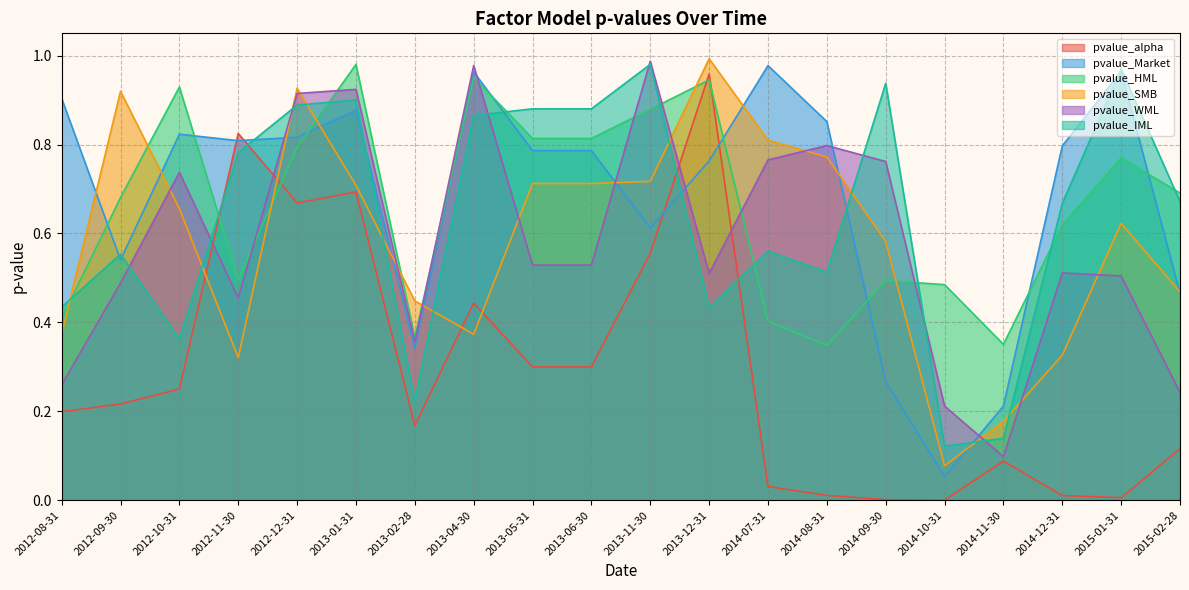

What is the average value of the pvalue_SMB series?

0.6